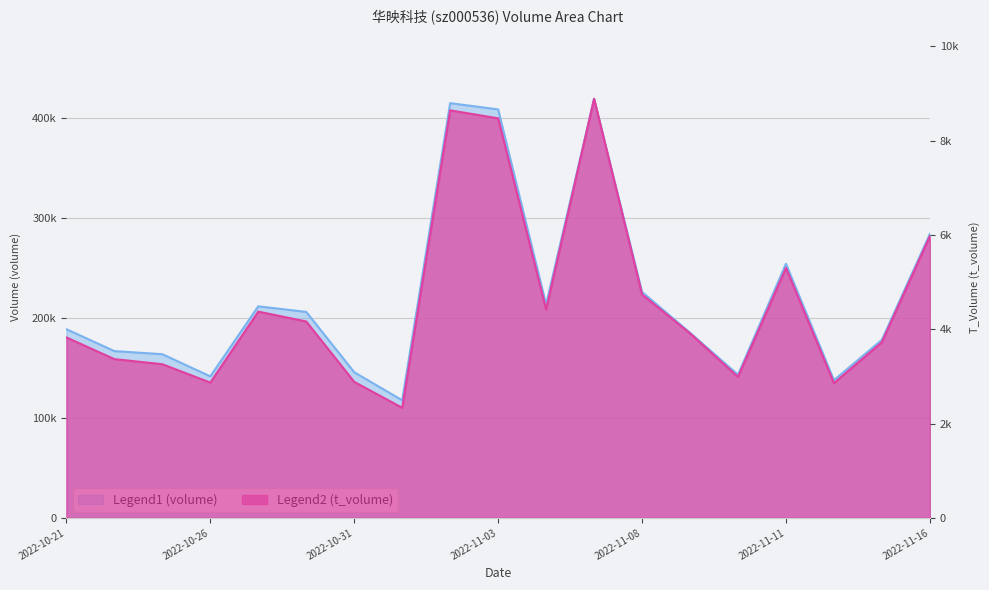

What is the approximate value of volume at 2022-10-24, to the nearest 100?

166800